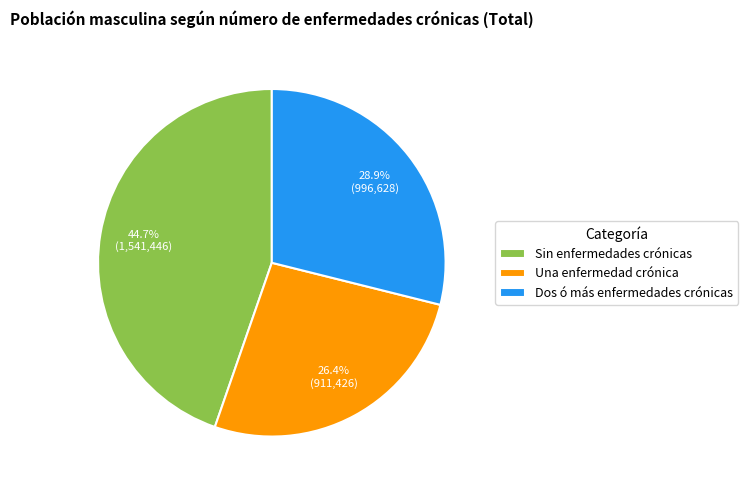

Approximately how many times larger is the value at Dos ó más enfermedades crónicas compared to Sin enfermedades crónicas?

0.6